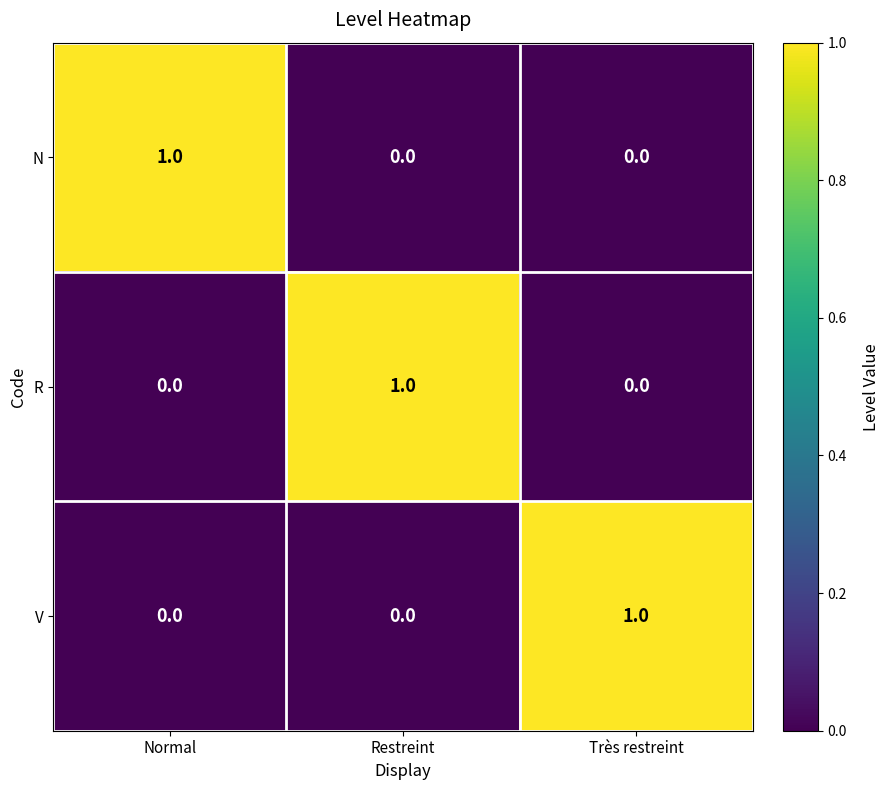

Is it true that V equals 0 at Normal?

True